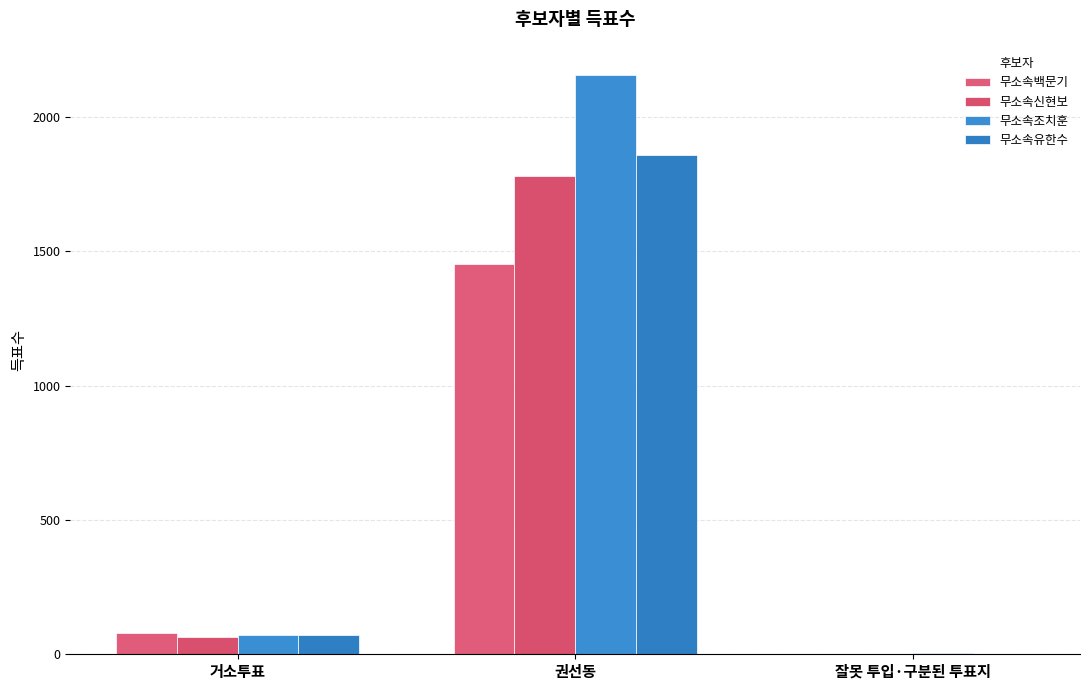

How many distinct data groups are displayed?

4